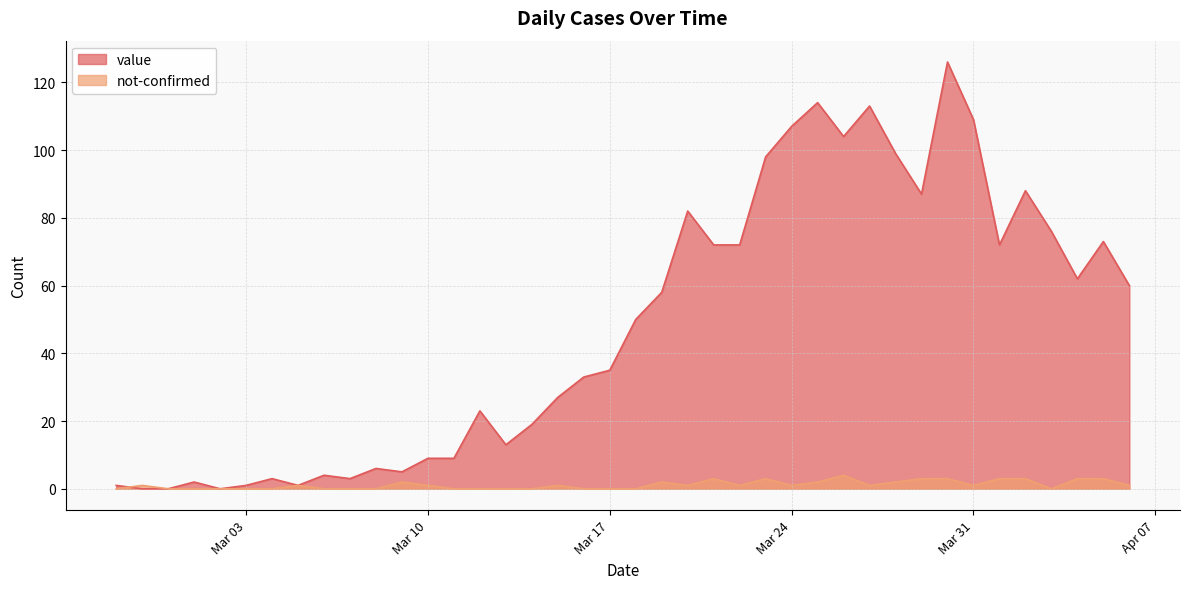

What is the highest value of the not-confirmed series?

4